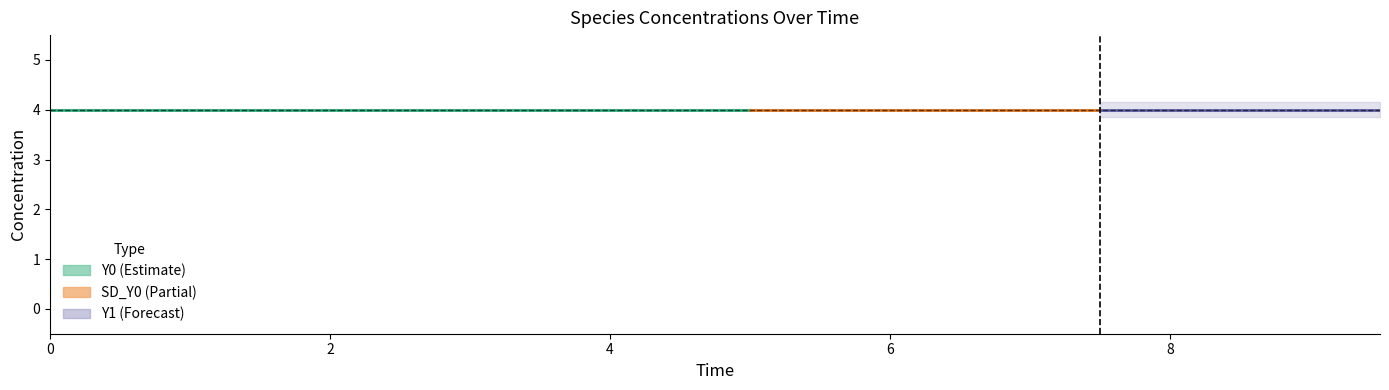

True or false: SD_Y0 has more than 2 points higher than both neighbors.

False